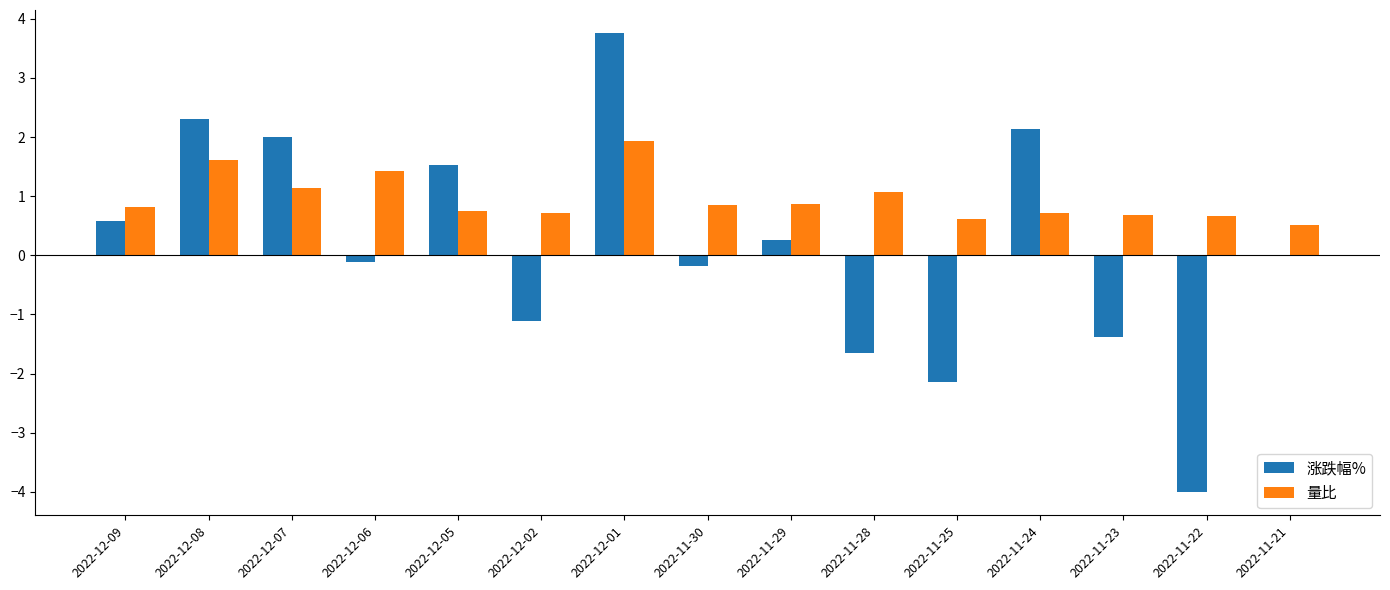

What is the maximum value shown in the chart?

3.8